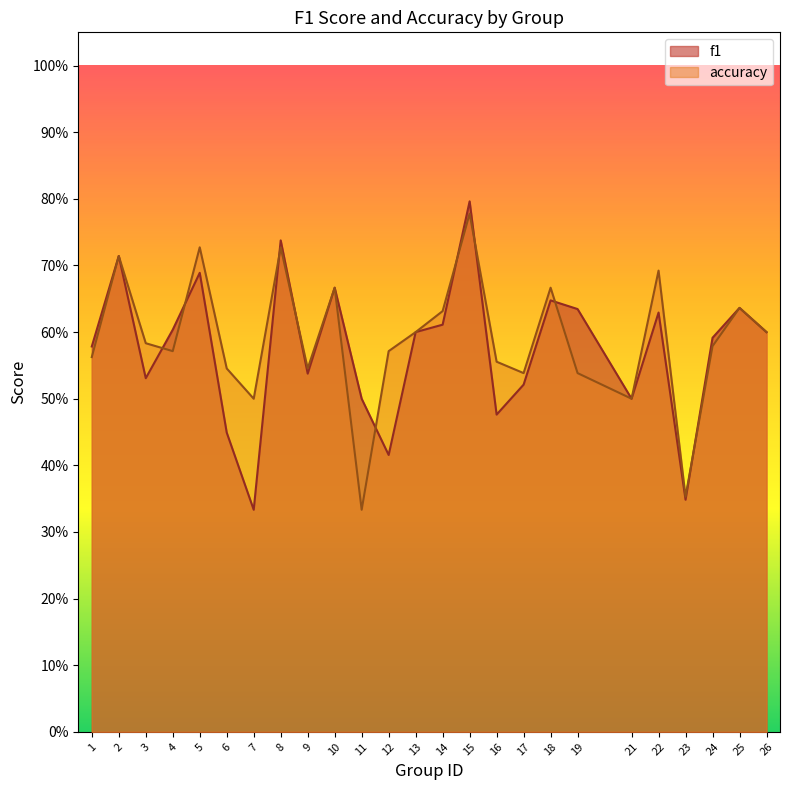

Reading right to left, extract all data points from this chart.

f1: 0.6	0.6	0.6	0.3	0.6	0.5	0.6	0.6	0.5	0.5	0.8	0.6	0.6	0.4	0.5	0.7	0.5	0.7	0.3	0.4	0.7	0.6	0.5	0.7	0.6
accuracy: 0.6	0.6	0.6	0.4	0.7	0.5	0.5	0.7	0.5	0.6	0.8	0.6	0.6	0.6	0.3	0.7	0.5	0.7	0.5	0.5	0.7	0.6	0.6	0.7	0.6